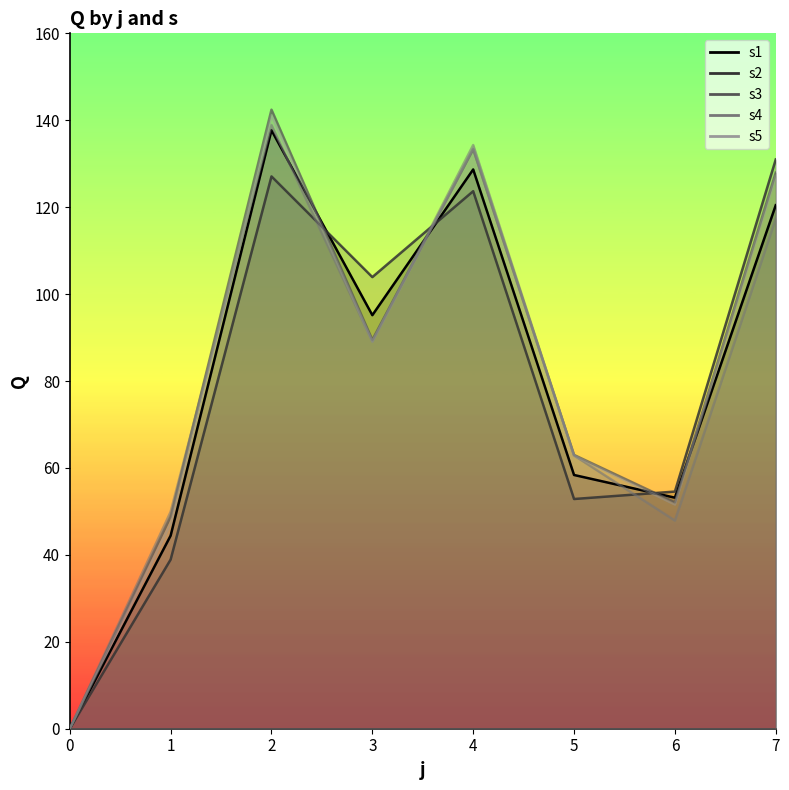

What is the sum of all s3 values?

657.1